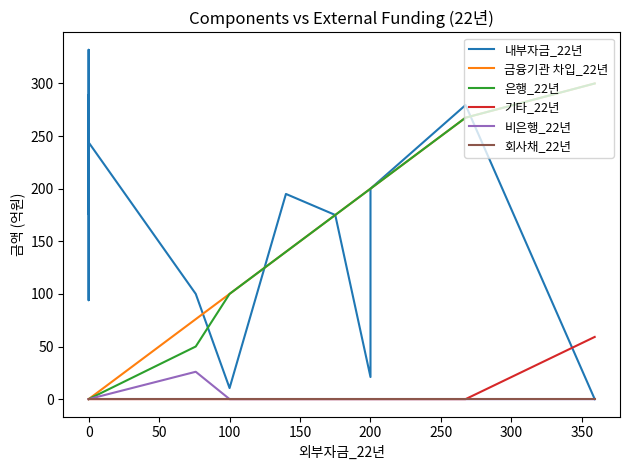

The 비은행_22년 series shows 8.6 at 19. True or false?

False